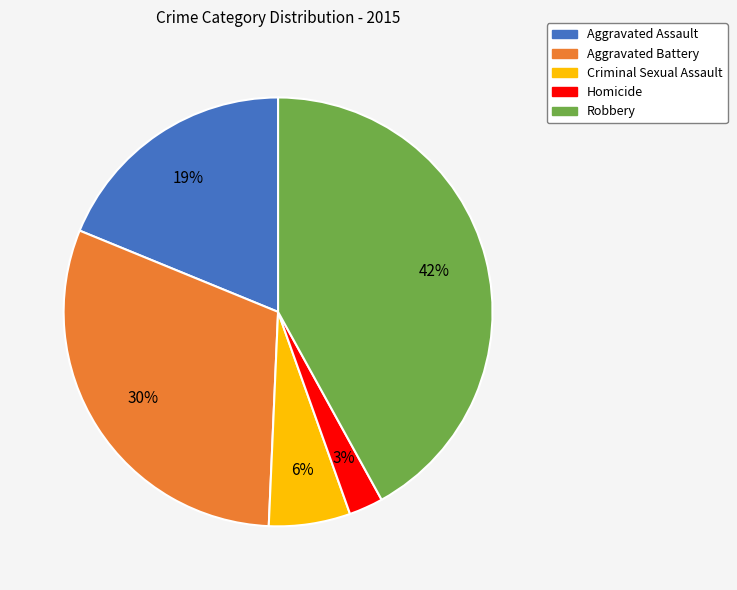

What percentage is the Robbery slice, to the nearest percent?

42%